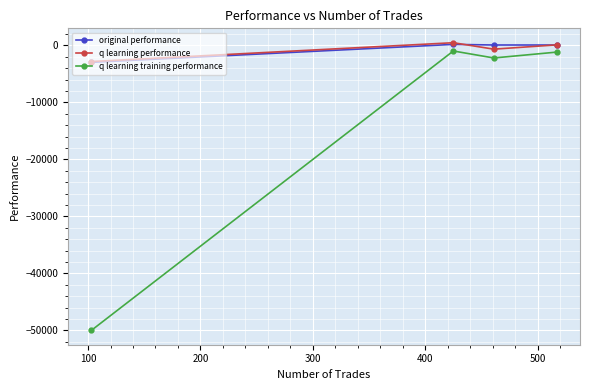

How many interior local peaks does the q learning training performance series have?

1